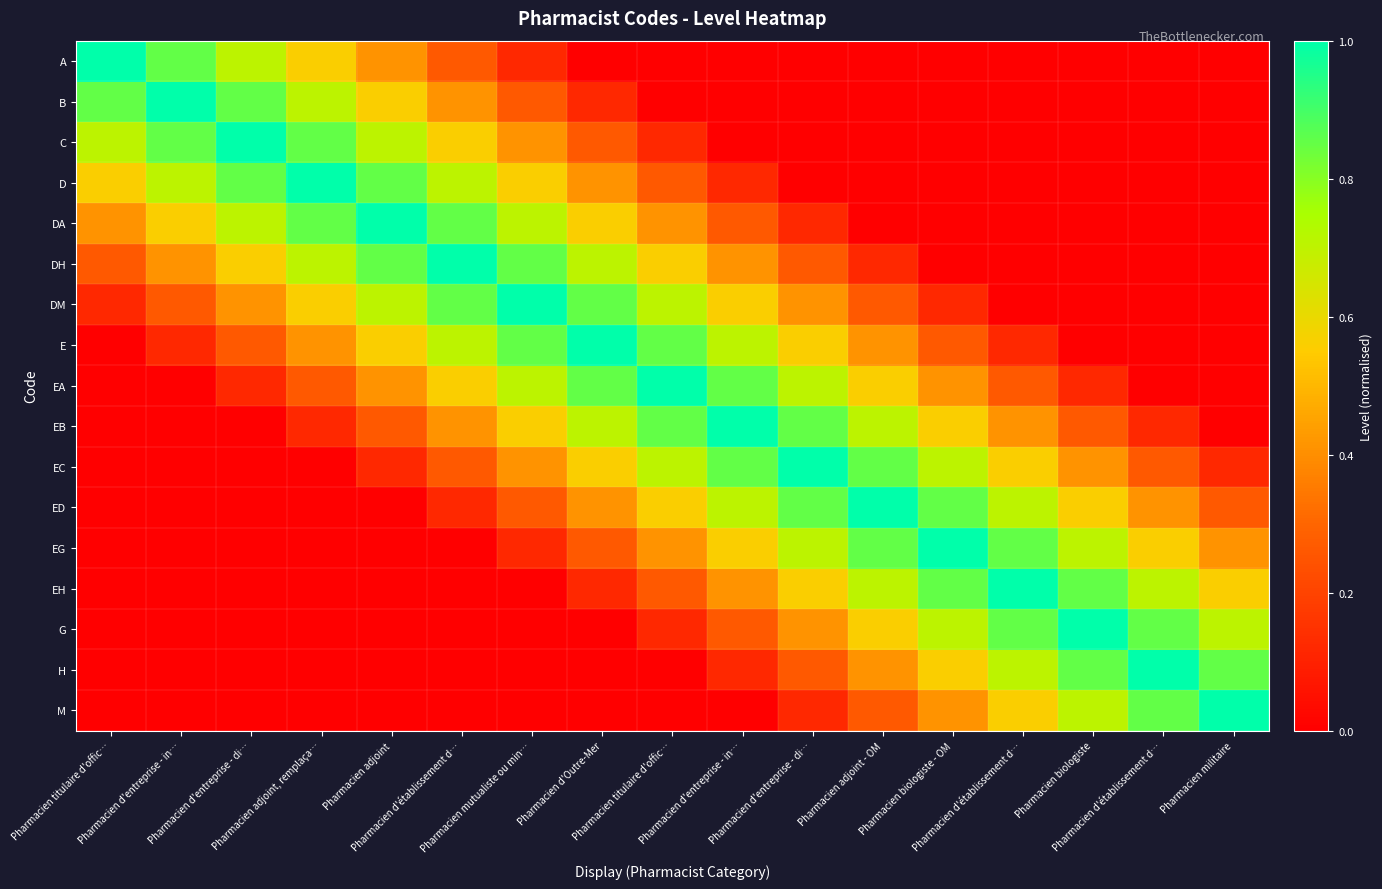

Rank the series at Pharmacien d'Outre-Mer from highest to lowest value.

E, DM, EA, DH, EB, DA, EC, D, ED, C, EG, B, EH, A, G, H, M